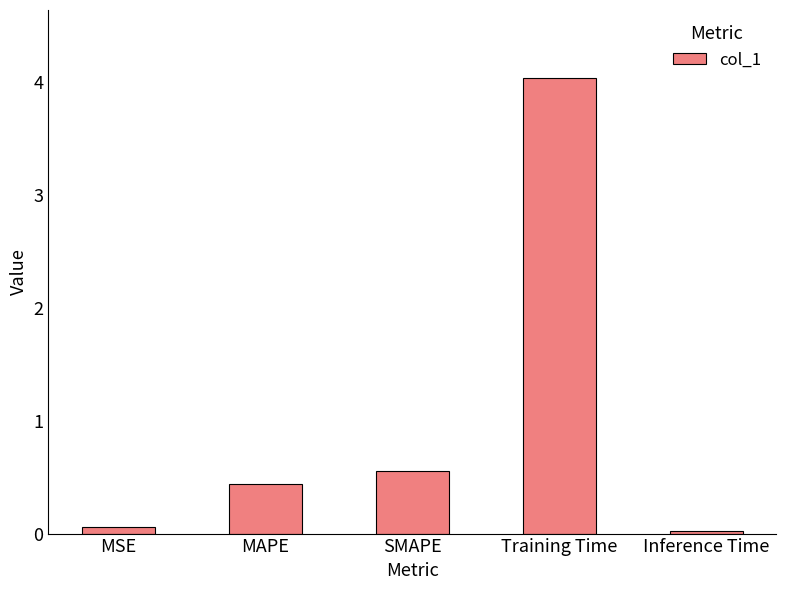

What is the difference between the second highest and minimum values?

0.5